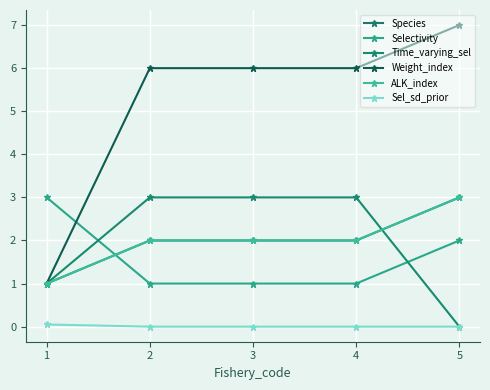

At which category is the sum across all series the highest?

5